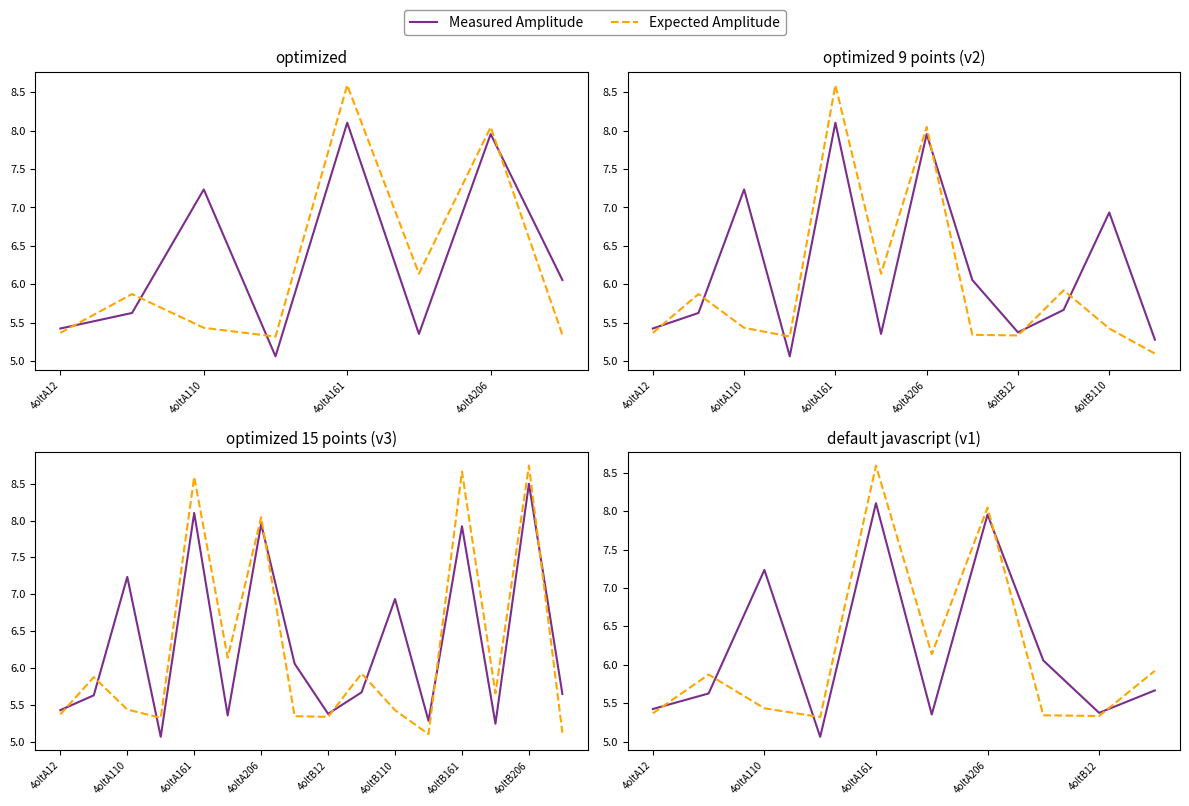

What is the sum of all Expected Amplitude values?

61.4